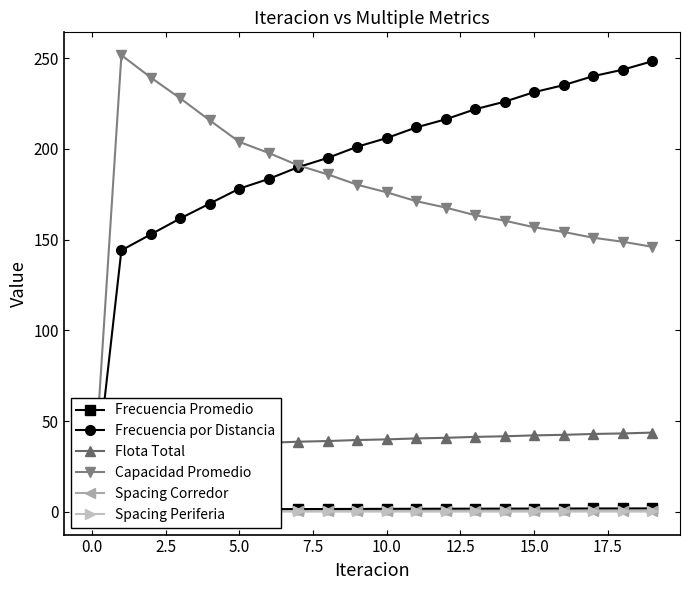

Rank the series by their maximum value, from lowest to highest.

Spacing Periferia, Spacing Corredor, Frecuencia Promedio, Flota Total, Frecuencia por Distancia, Capacidad Promedio